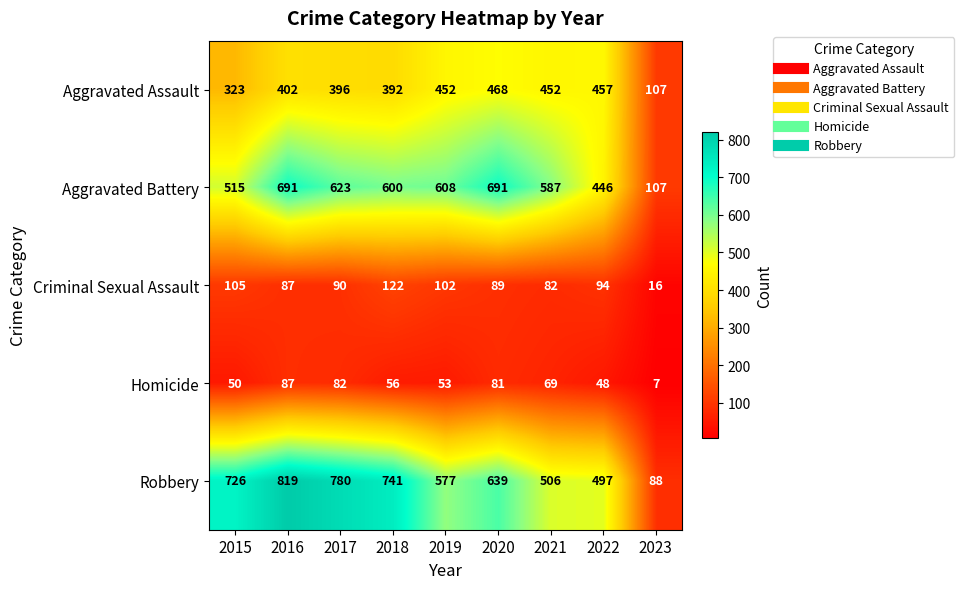

At 2017, list the series in order from smallest to largest.

Homicide, Criminal Sexual Assault, Aggravated Assault, Aggravated Battery, Robbery